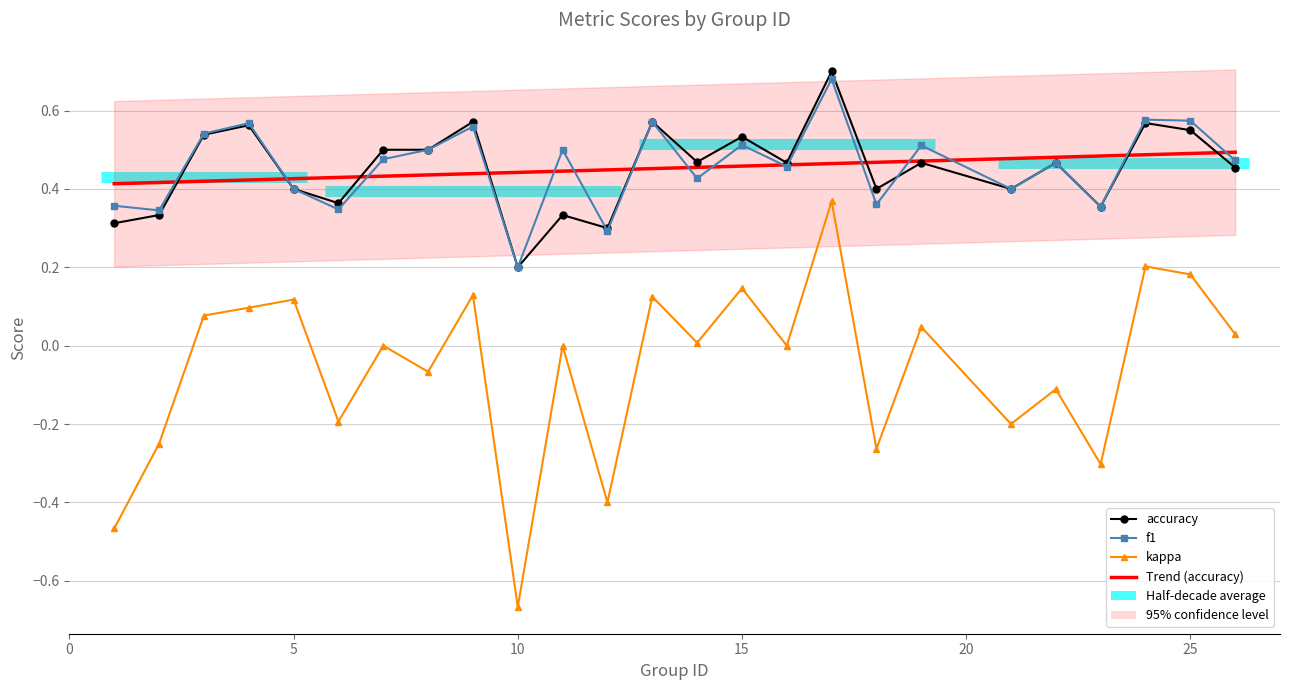

Reading left to right, extract all data points from this chart.

f1: 0.4	0.3	0.5	0.6	0.4	0.3	0.5	0.5	0.6	0.2	0.5	0.3	0.6	0.4	0.5	0.5	0.7	0.4	0.5	0.4	0.5	0.4	0.6	0.6	0.5
kappa: -0.5	-0.2	0.1	0.1	0.1	-0.2	0.0	-0.1	0.1	-0.7	0.0	-0.4	0.1	0.0	0.1	0.0	0.4	-0.3	0.0	-0.2	-0.1	-0.3	0.2	0.2	0.0
accuracy: 0.3	0.3	0.5	0.6	0.4	0.4	0.5	0.5	0.6	0.2	0.3	0.3	0.6	0.5	0.5	0.5	0.7	0.4	0.5	0.4	0.5	0.4	0.6	0.6	0.5